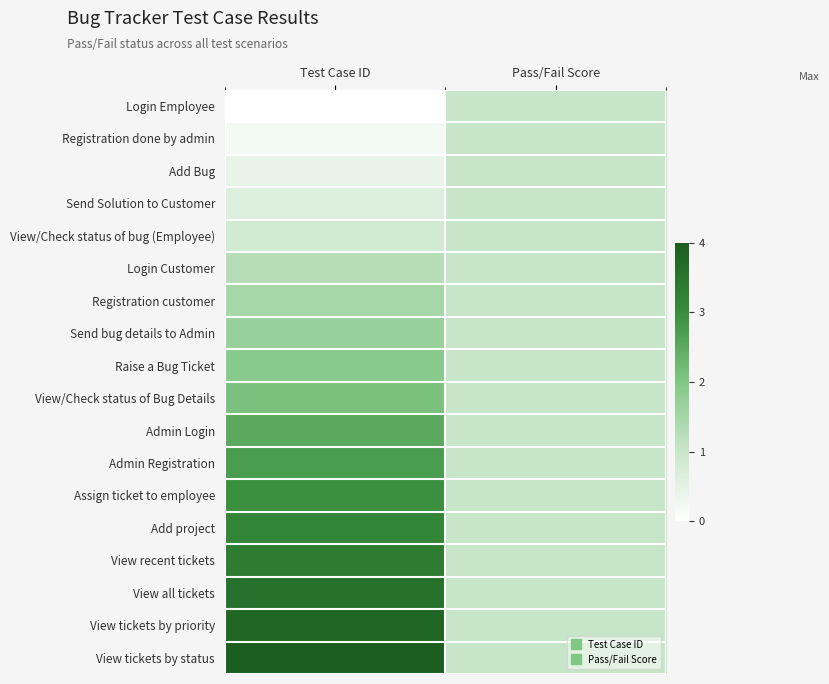

How many distinct data groups are displayed?

18